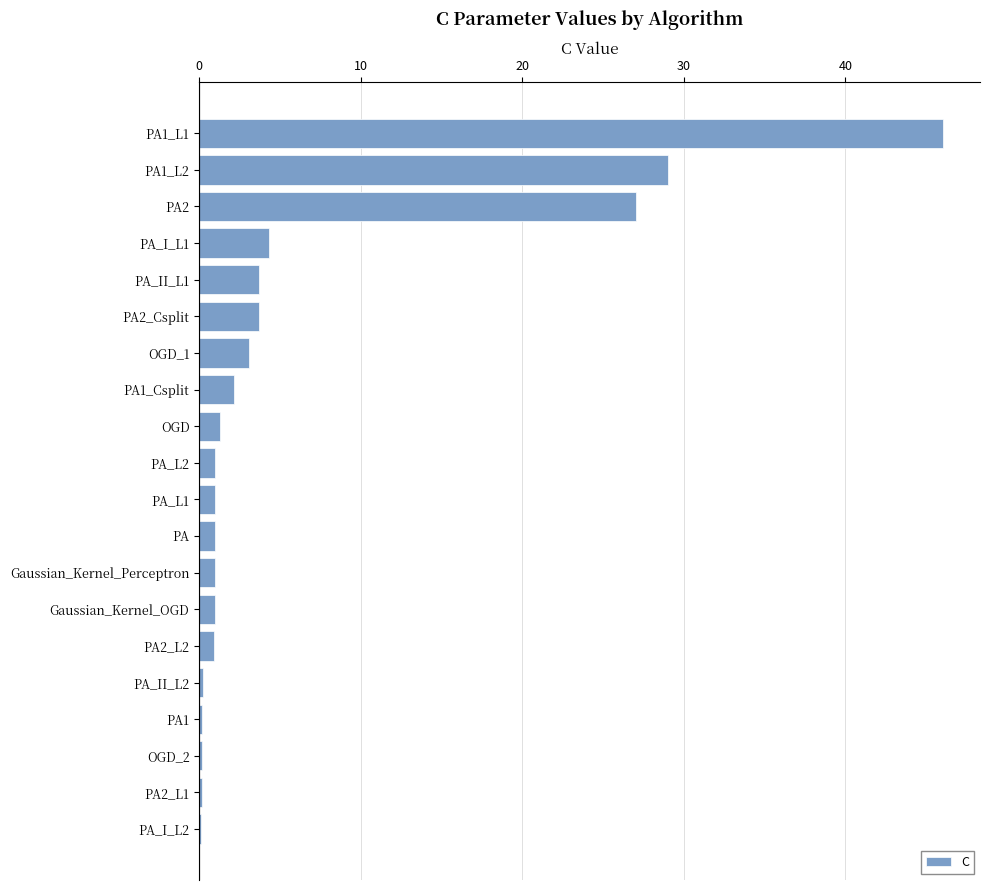

What is the sum of all values?

127.0